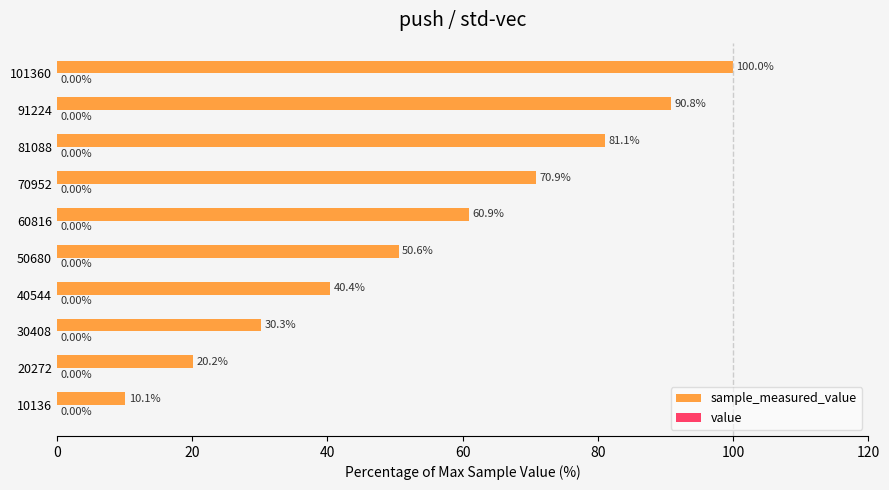

At which category is the sum across all series the highest?

101360